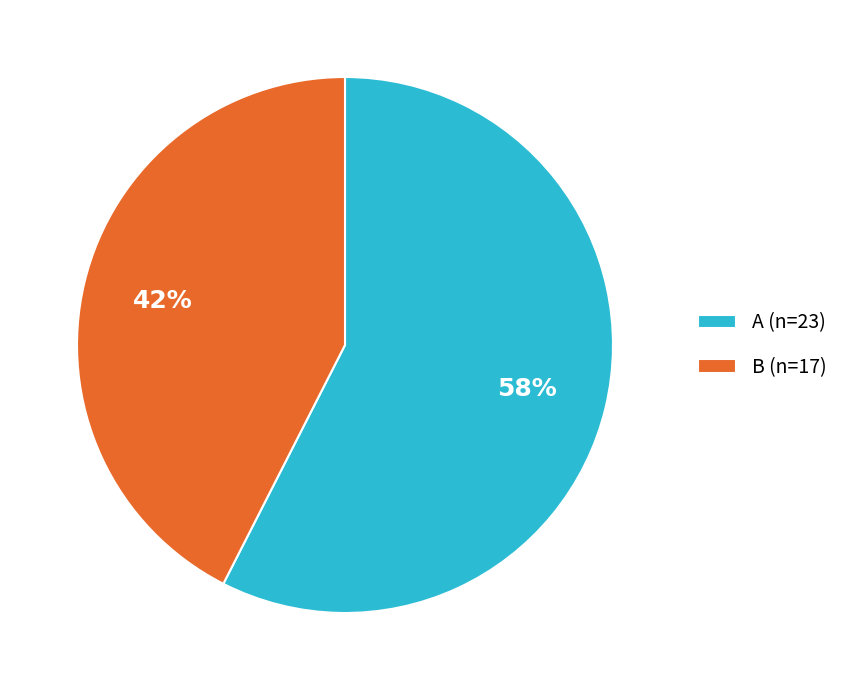

Which has a higher value, A or B?

A